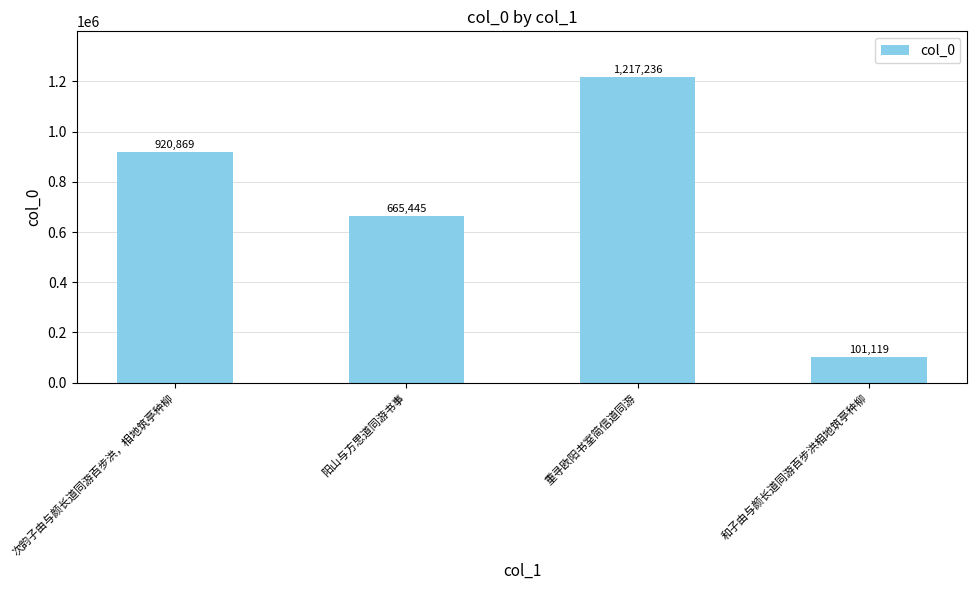

At which label is the value closest to 659177?

阳山与方思道同游书事